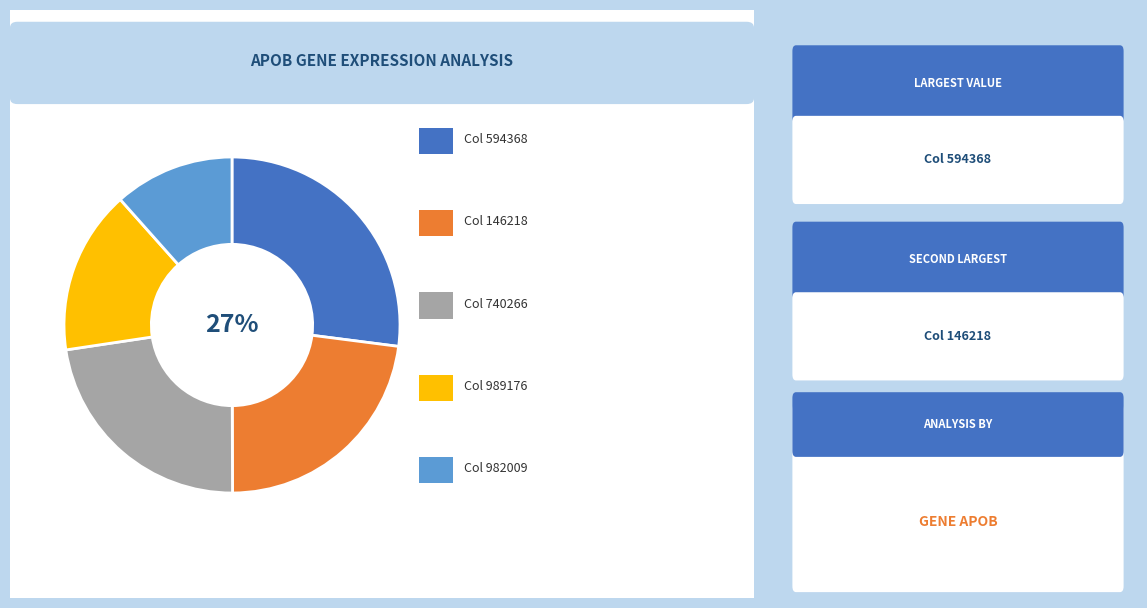

To the nearest percent, what is the difference between the largest and smallest slice percentages?

15%